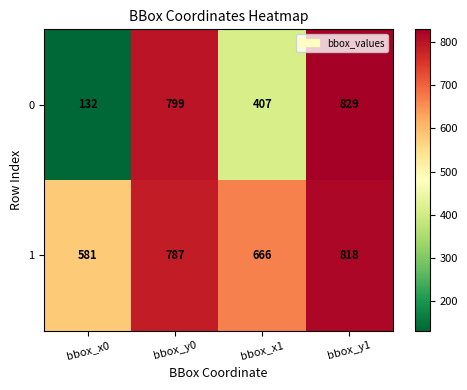

Reading left to right, what are all the values shown in this chart?

0: 132	799	407	829
1: 581	787	666	818